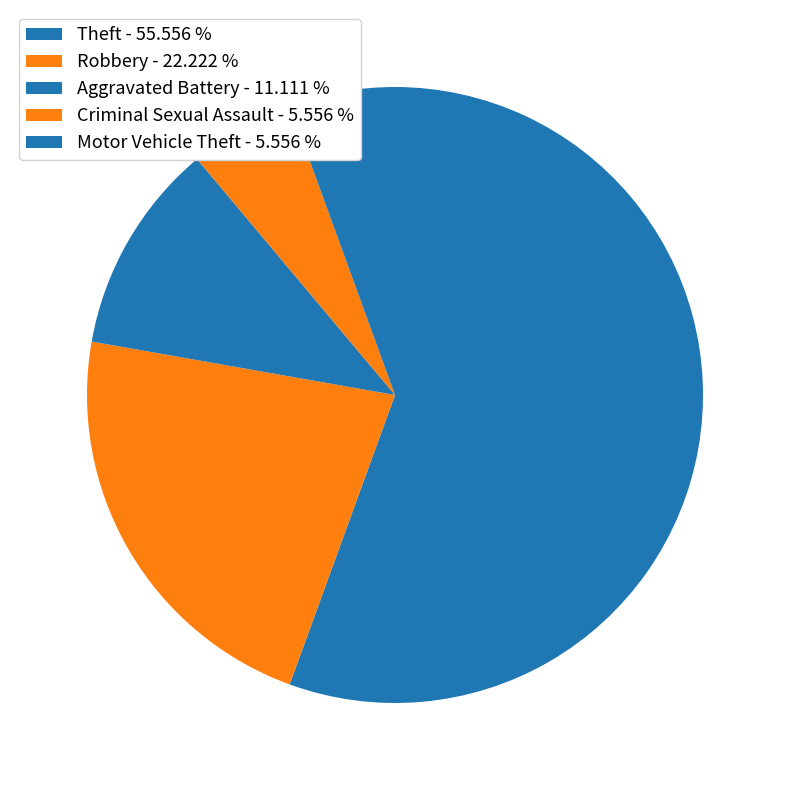

Which category accounts for the majority?

Theft - 55.556 %